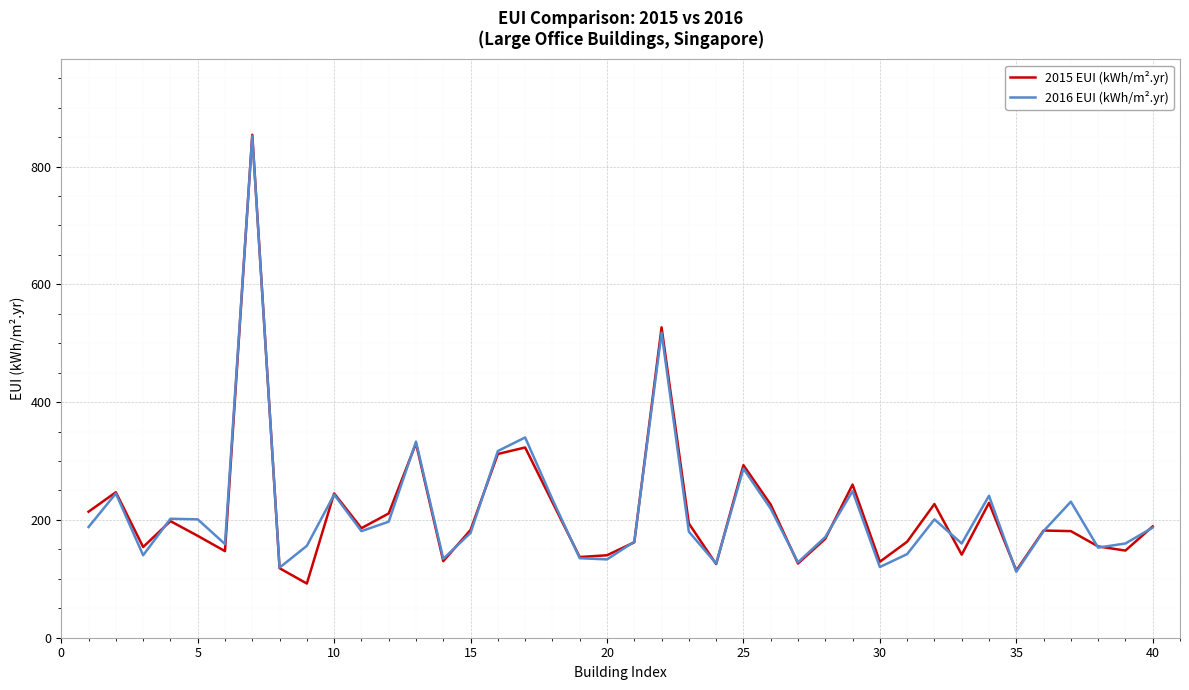

What is the minimum value for 2015 EUI (kWh/m².yr)?

92